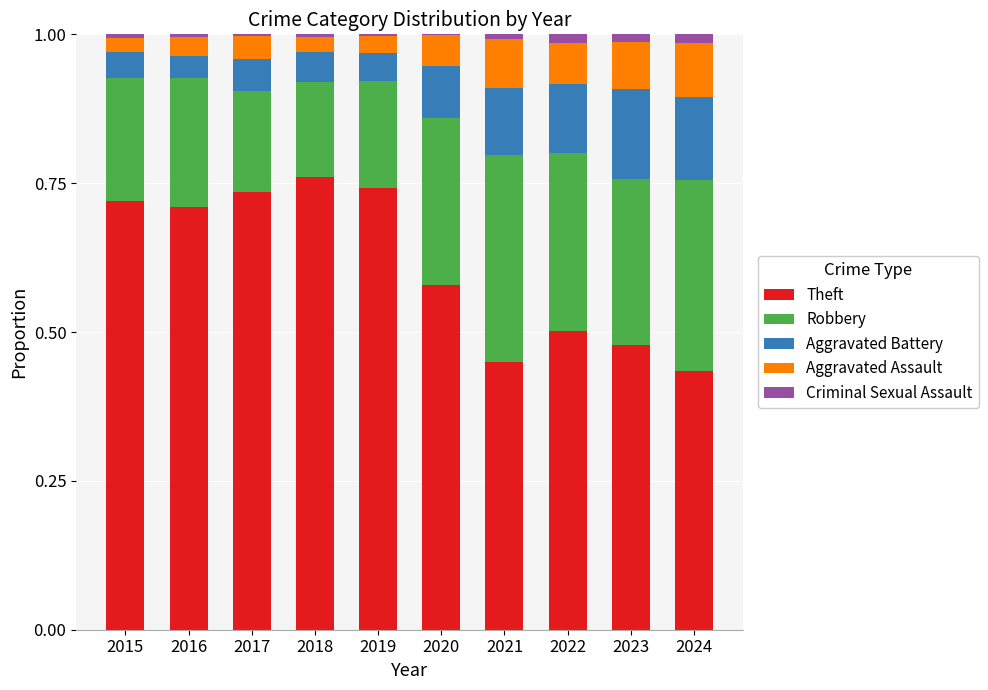

What is the total value across all series at 2024?

1.0